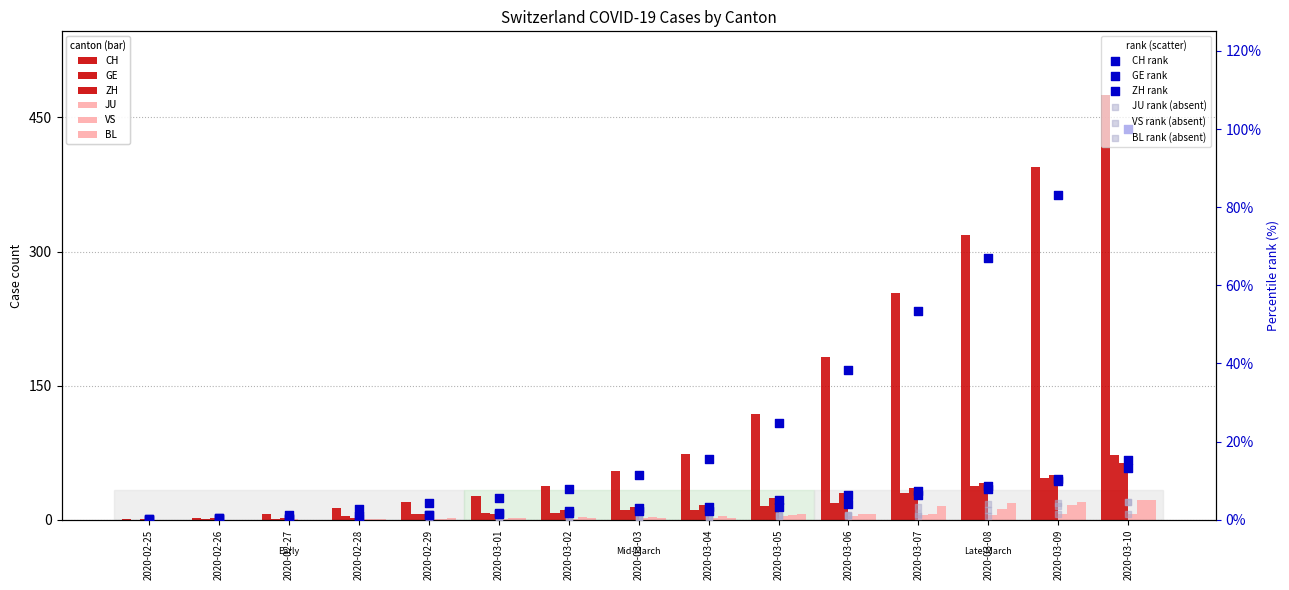

Which series has the widest spread of Y values?

CH